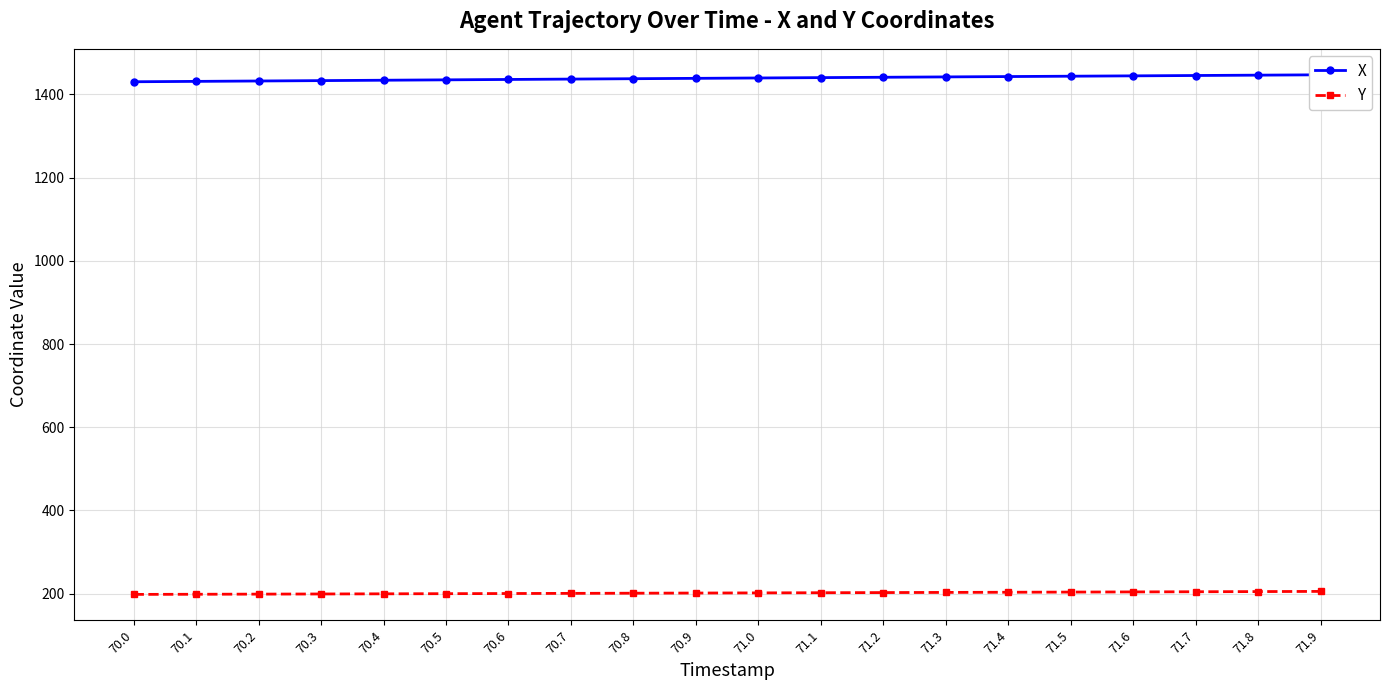

True or false: X and Y cross at least once.

False